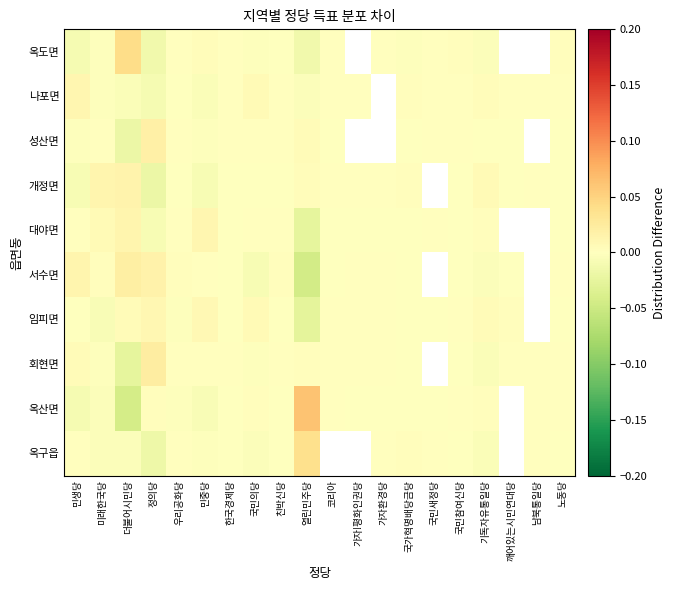

What is the greatest value displayed?

0.1